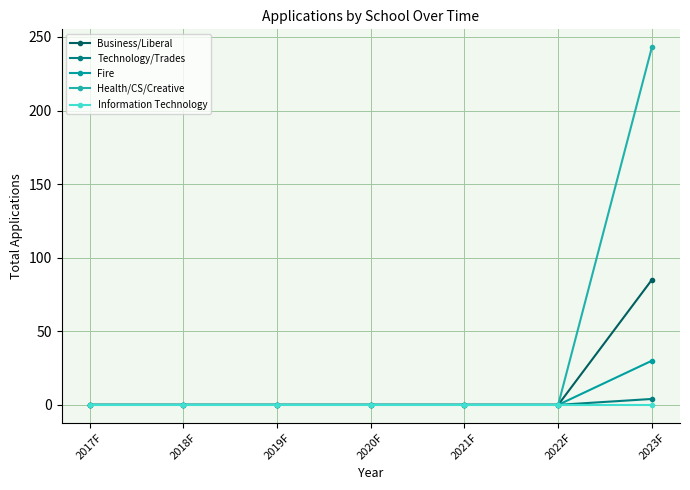

Reading left to right, extract all data points from this chart.

Business/Liberal: 2017F=0	2018F=0	2019F=0	2020F=0	2021F=0	2022F=0	2023F=85
Technology/Trades: 2017F=0	2018F=0	2019F=0	2020F=0	2021F=0	2022F=0	2023F=4
Fire: 2017F=0	2018F=0	2019F=0	2020F=0	2021F=0	2022F=0	2023F=30
Health/CS/Creative: 2017F=0	2018F=0	2019F=0	2020F=0	2021F=0	2022F=0	2023F=243
Information Technology: 2017F=0	2018F=0	2019F=0	2020F=0	2021F=0	2022F=0	2023F=0